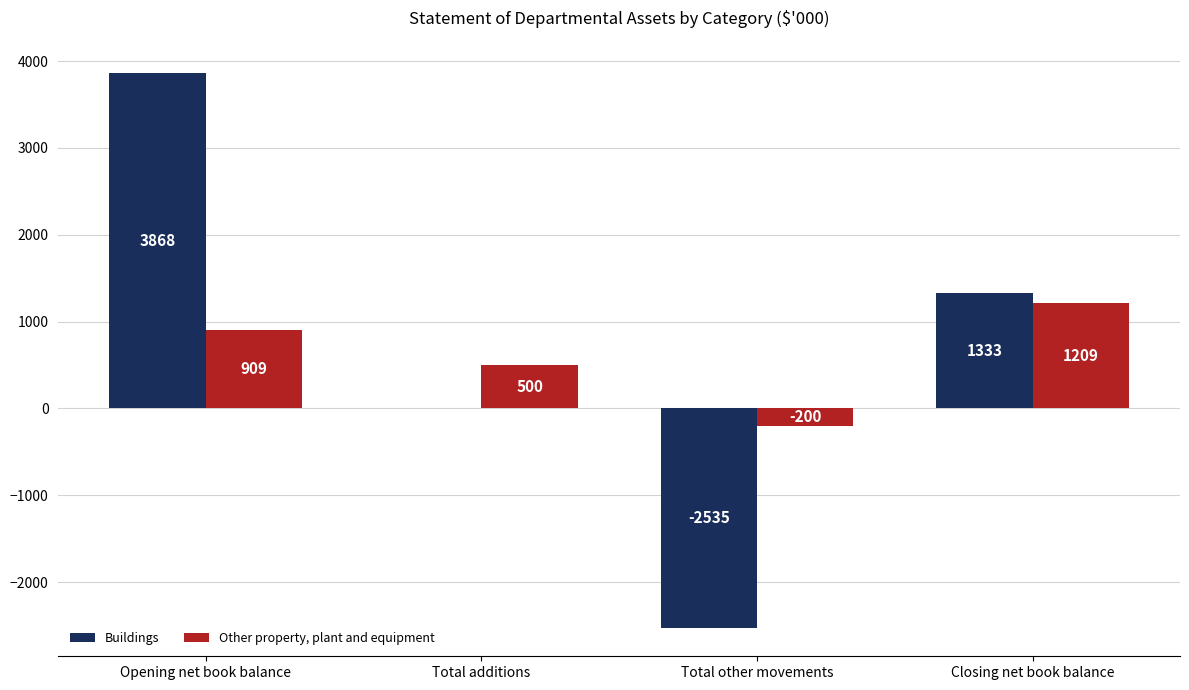

Which series has the widest spread of values?

Buildings